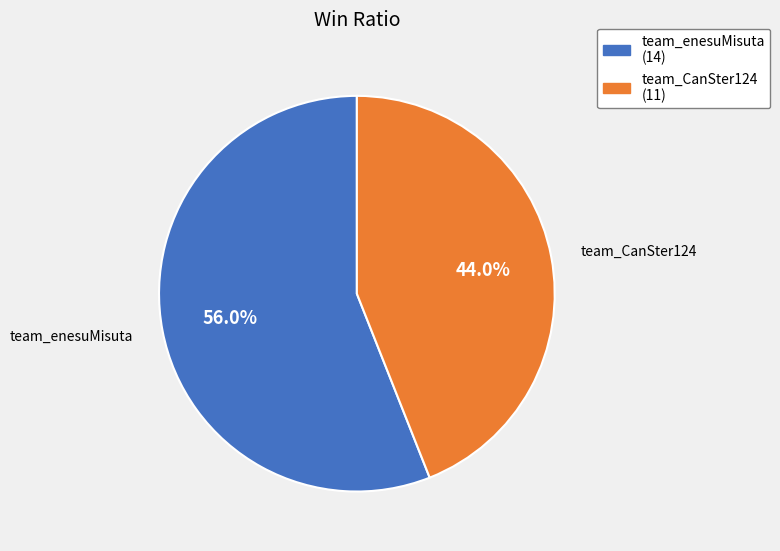

What is the largest slice in the pie chart?

team_enesuMisuta